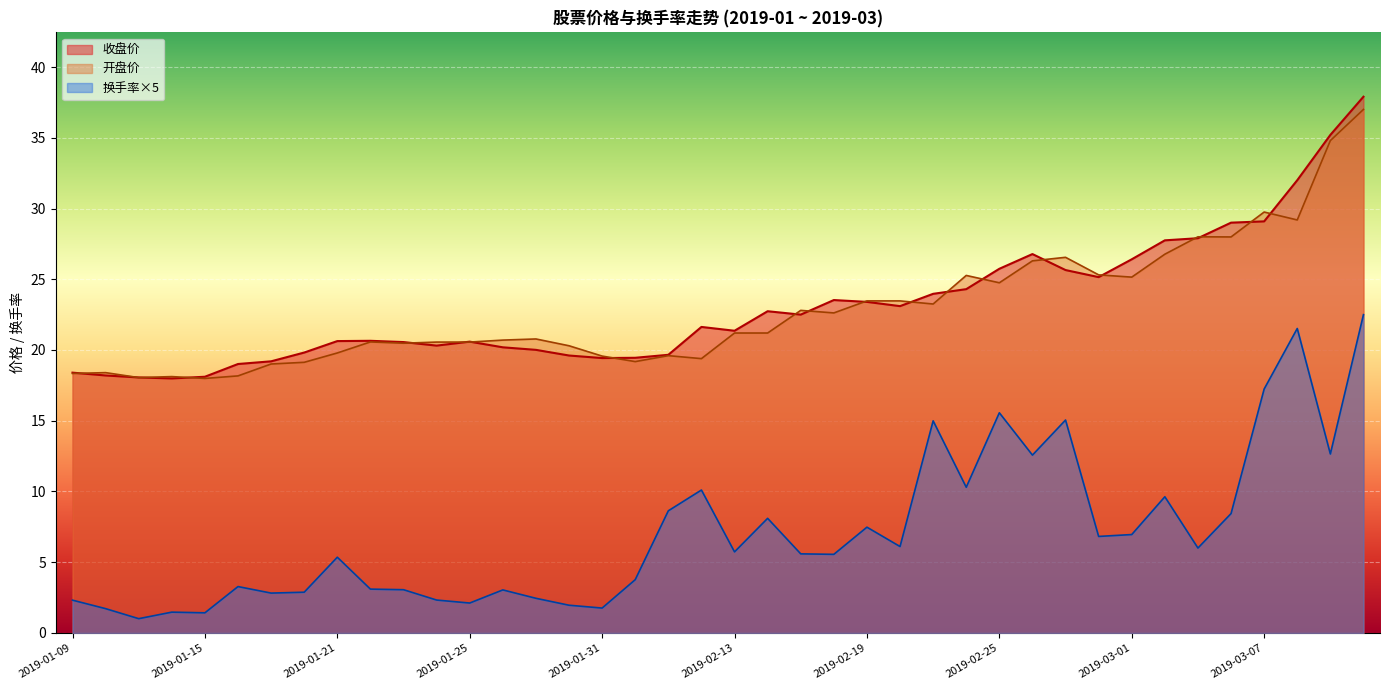

List the series in order of their peak value, highest first.

收盘价, 开盘价, 换手率×5